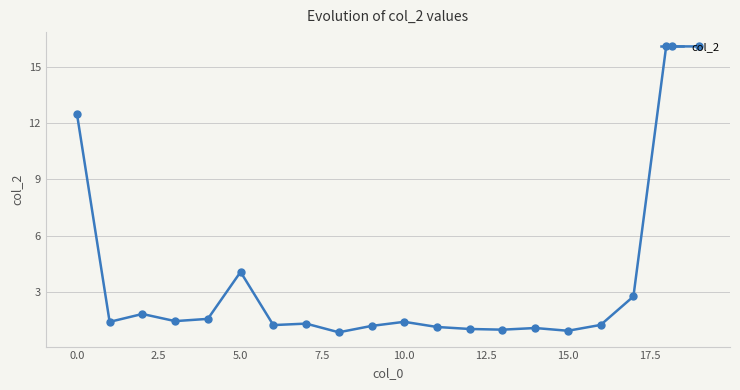

What is the minimum value shown in the chart?

0.8